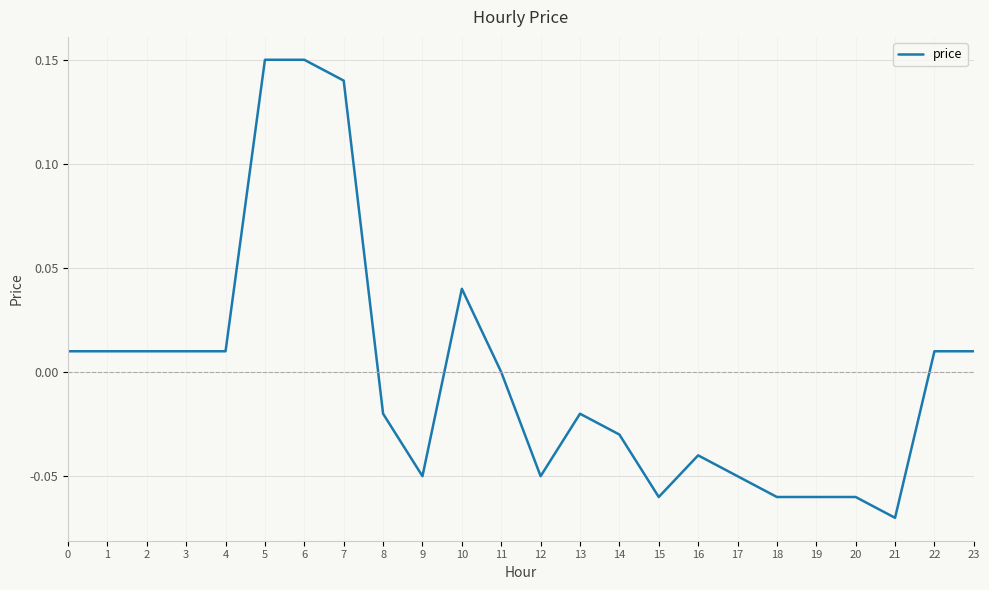

Which has a higher value, 9 or 16?

16